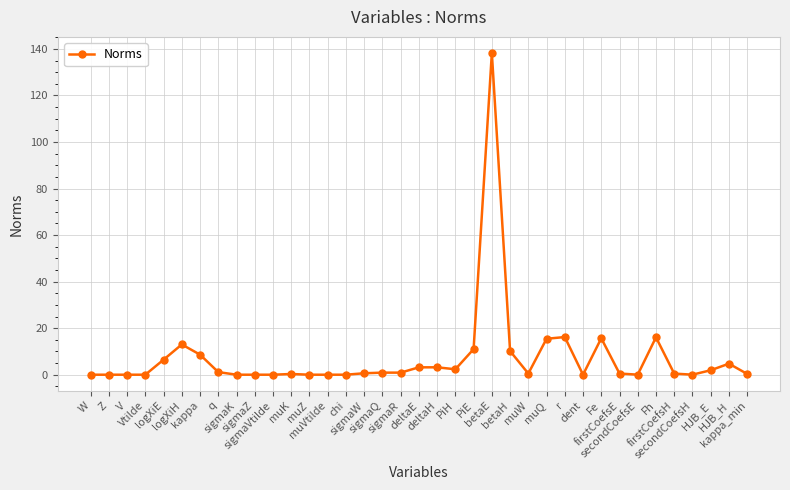

Does the chart have visible grid lines?

Yes